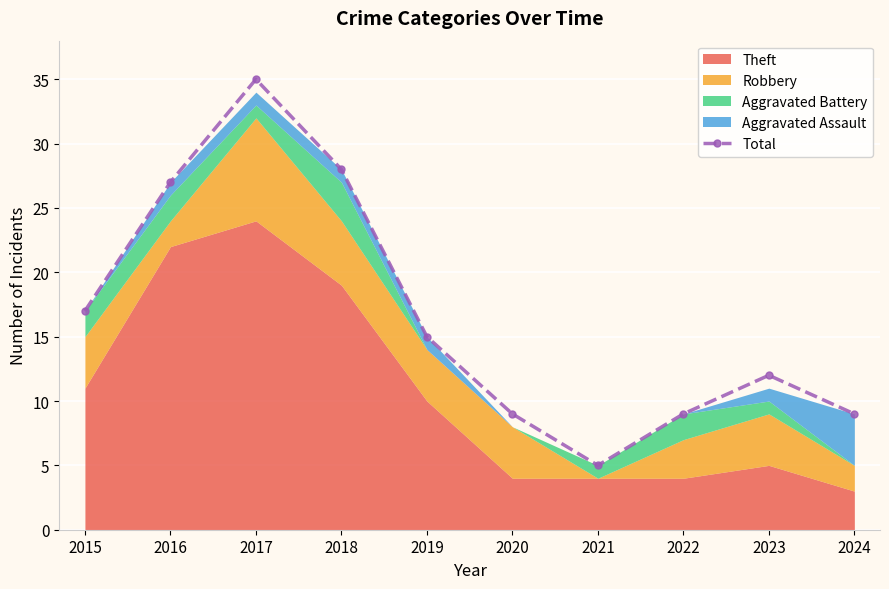

Reading left to right, what are all the values shown in this chart?

17	27	35	28	15	9	5	9	12	9